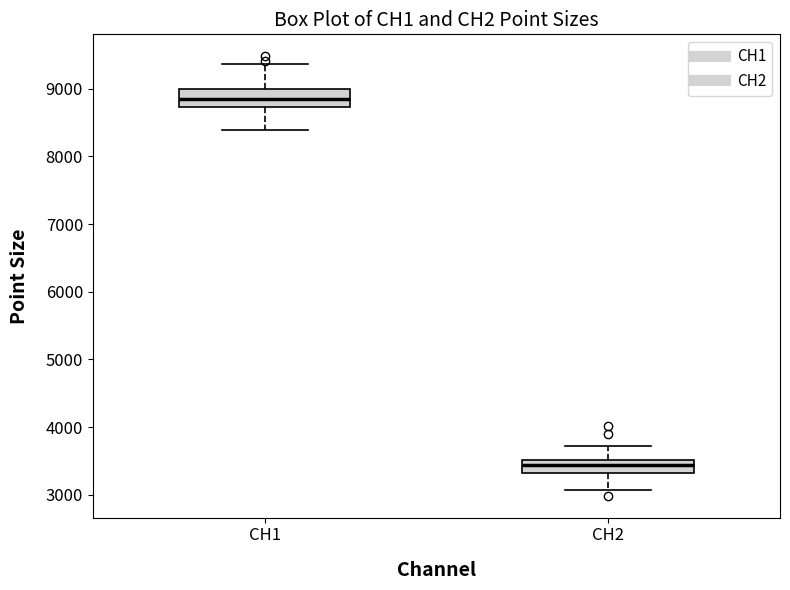

Which box has the lowest median line?

CH2